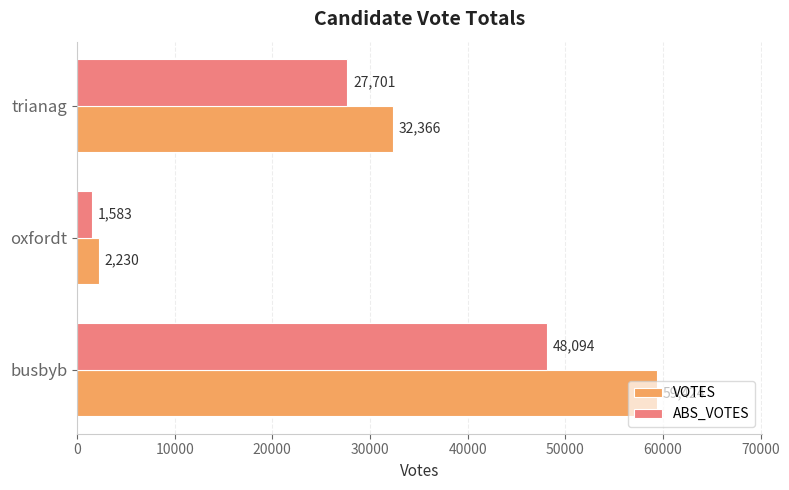

Which series changed the most between oxfordt and trianag?

VOTES